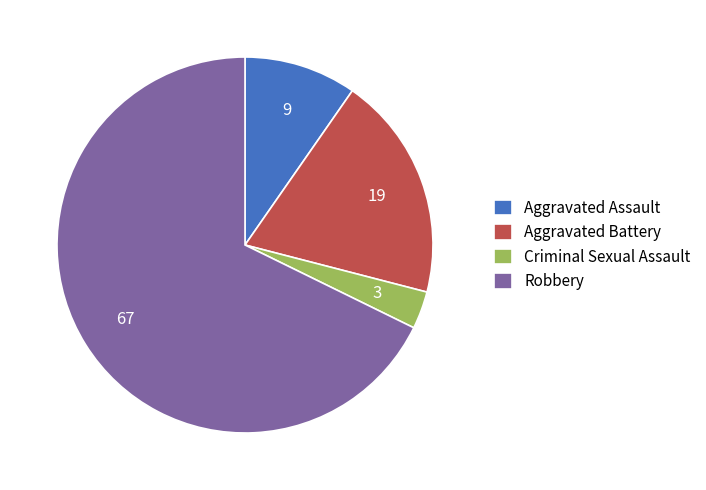

Which slice is the largest?

Robbery